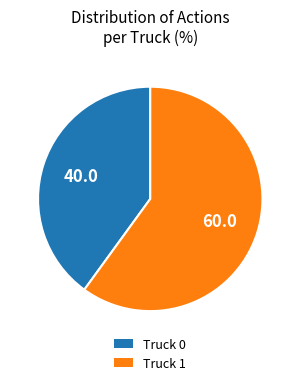

Is there any slice that represents more than half of the pie?

Yes